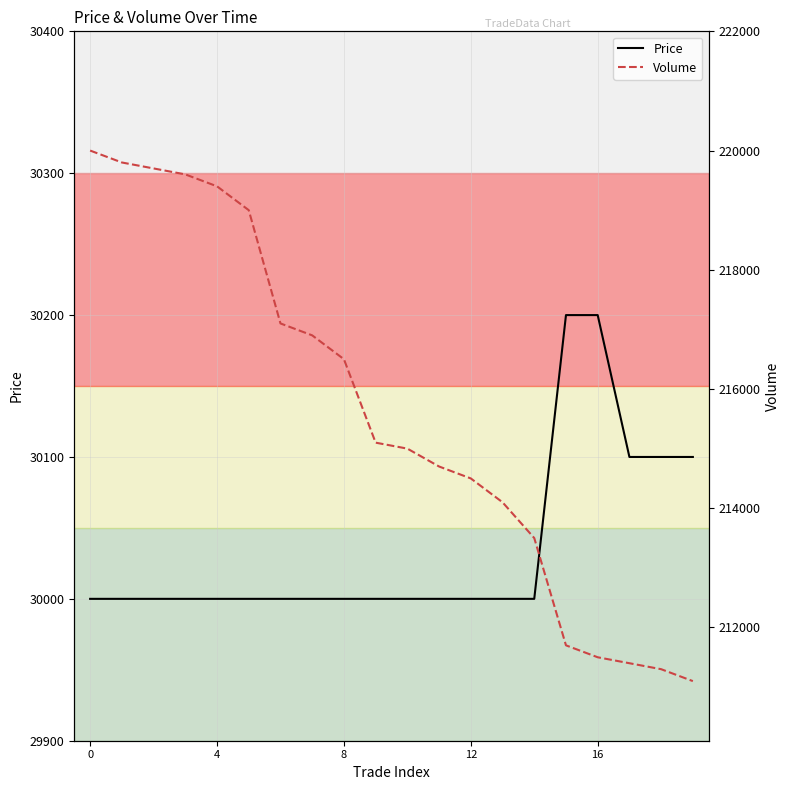

Reading left to right, list all the values displayed in this chart.

Price: 30000	30000	30000	30000	30000	30000	30000	30000	30000	30000	30000	30000	30000	30000	30000	30200	30200	30100	30100	30100
Volume: 220000	219800	219700	219600	219400	219000	217100	216900	216500	215100	215000	214700	214500	214100	213500	211700	211500	211400	211300	211100